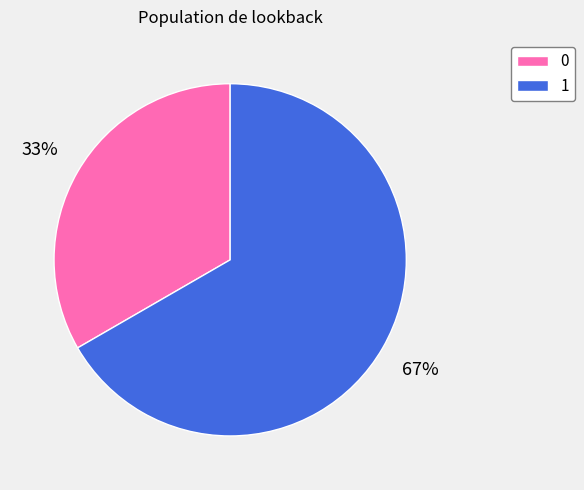

What is the ratio of the value at 0 to the value at 1?

0.5